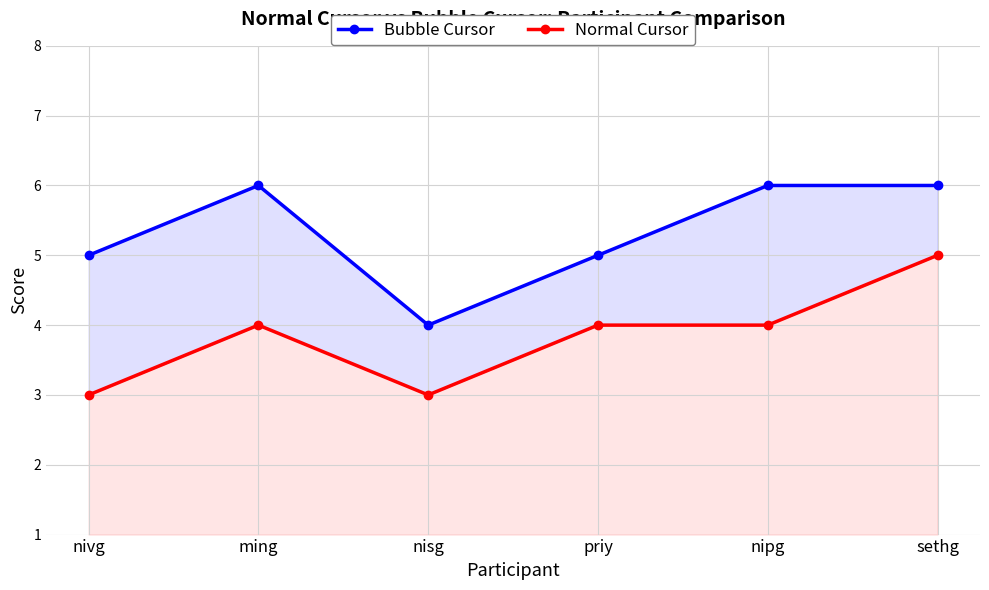

Read the Bubble Cursor value at ming.

6